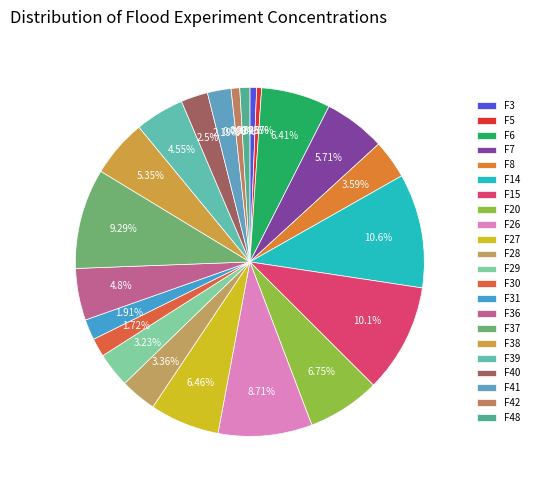

Count the number of slices in the pie.

22